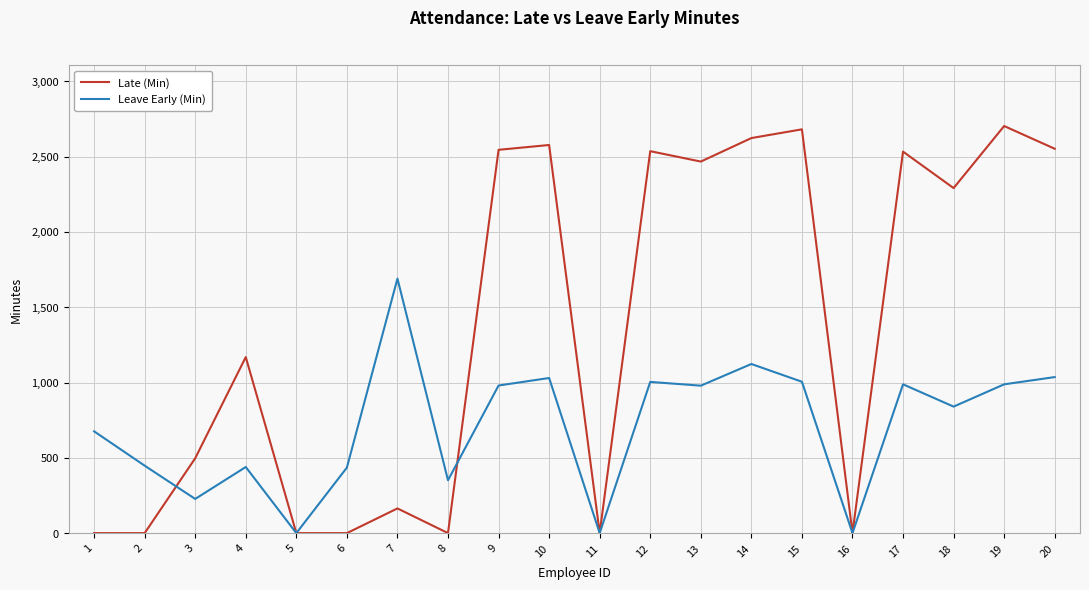

The value of Late (Min) at 18 is 2291. True or false?

True